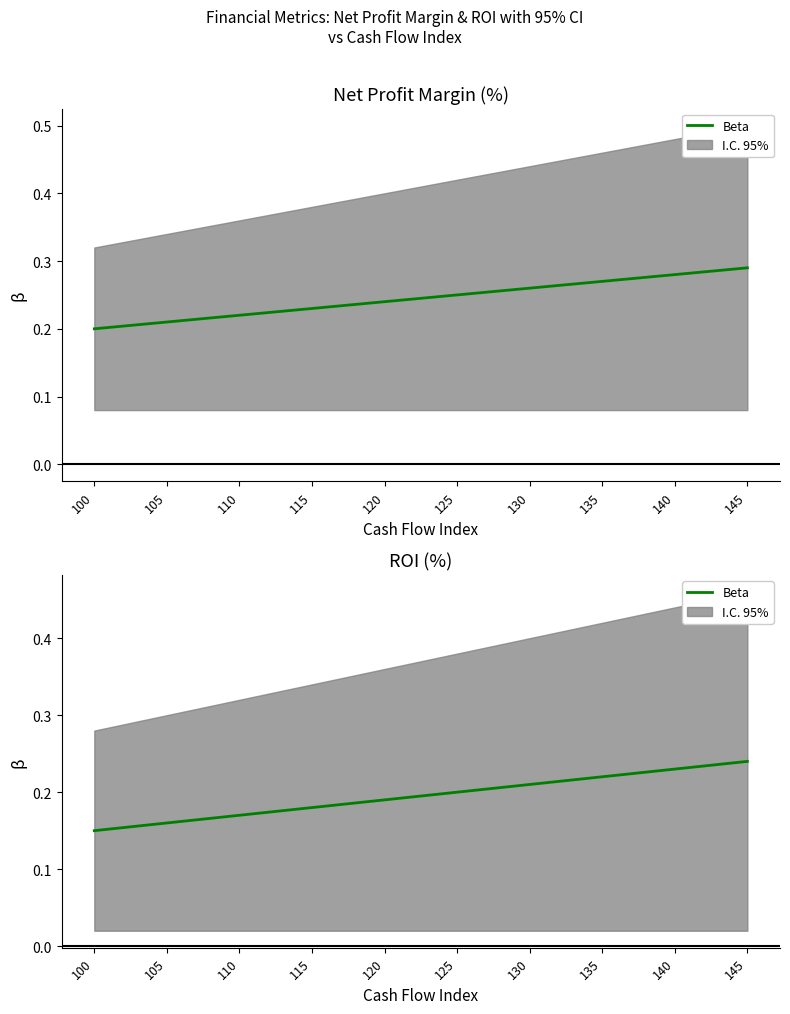

True or false: there are more than 1 points higher than both neighbors.

False